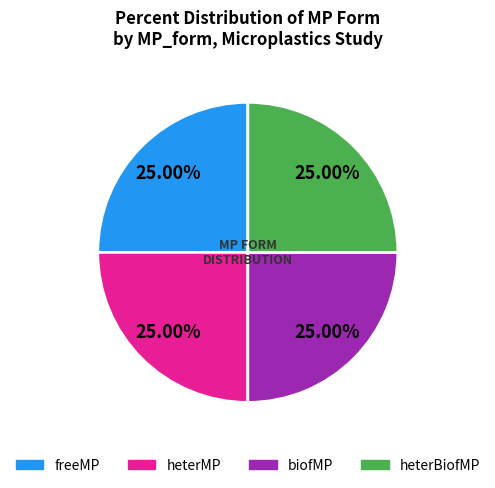

Is heterBiofMP the majority of the pie?

No